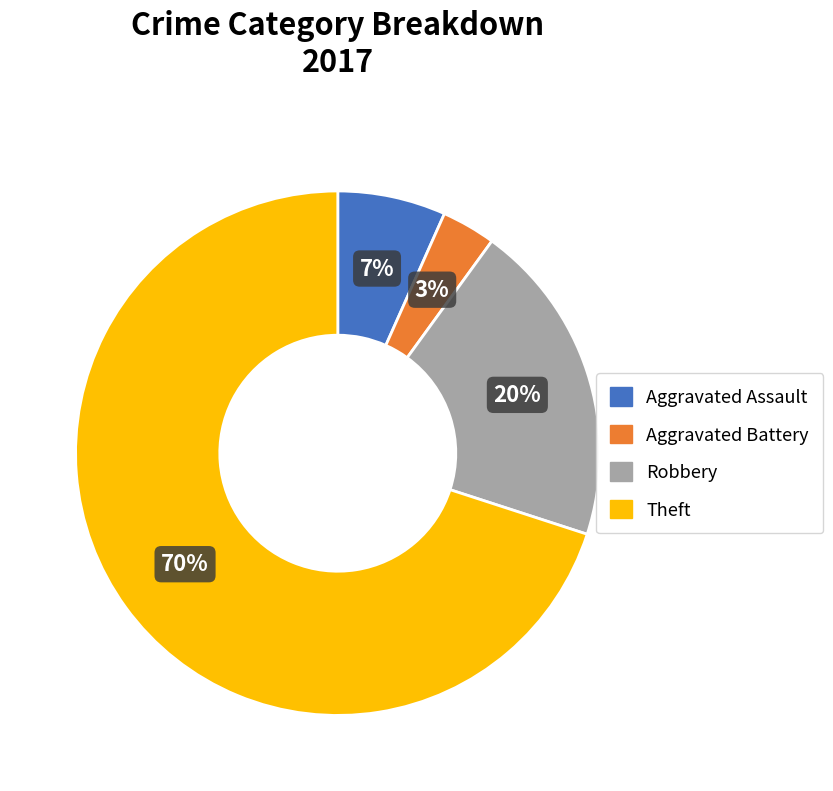

Rank the categories by value from highest to lowest.

Theft, Robbery, Aggravated Assault, Aggravated Battery